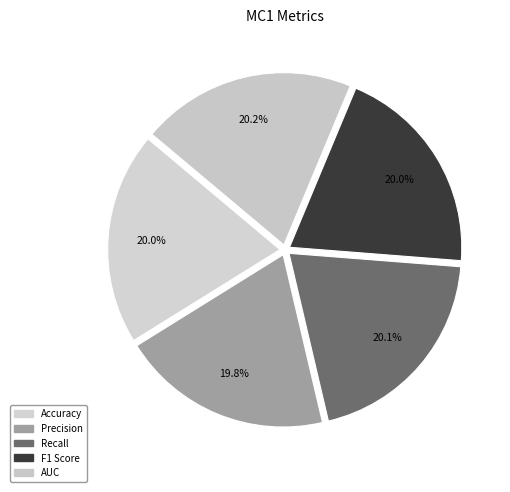

Do Accuracy and Precision together represent more than half of the pie?

No